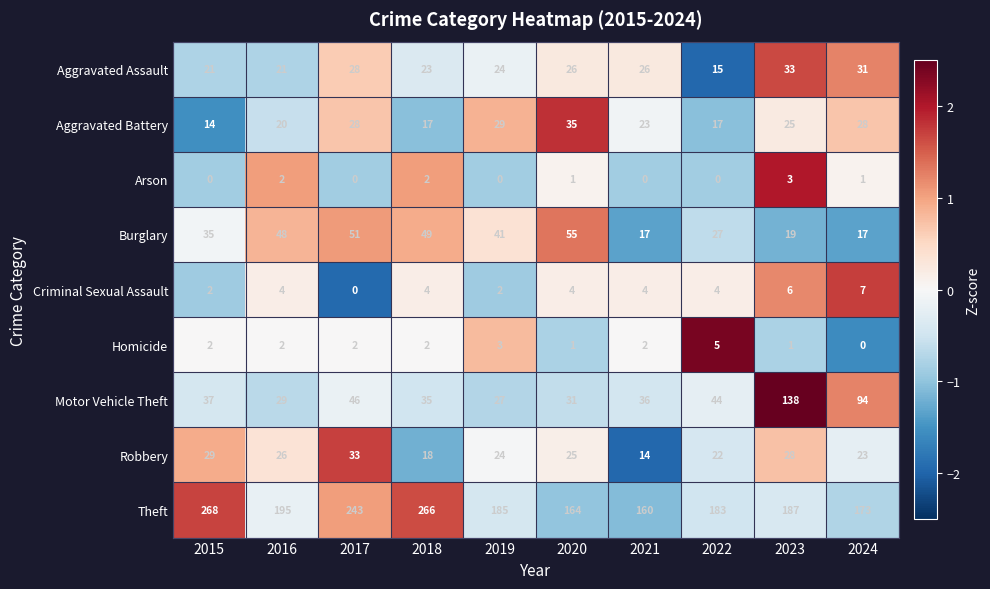

The value of Robbery at 2015 is 29. True or false?

True